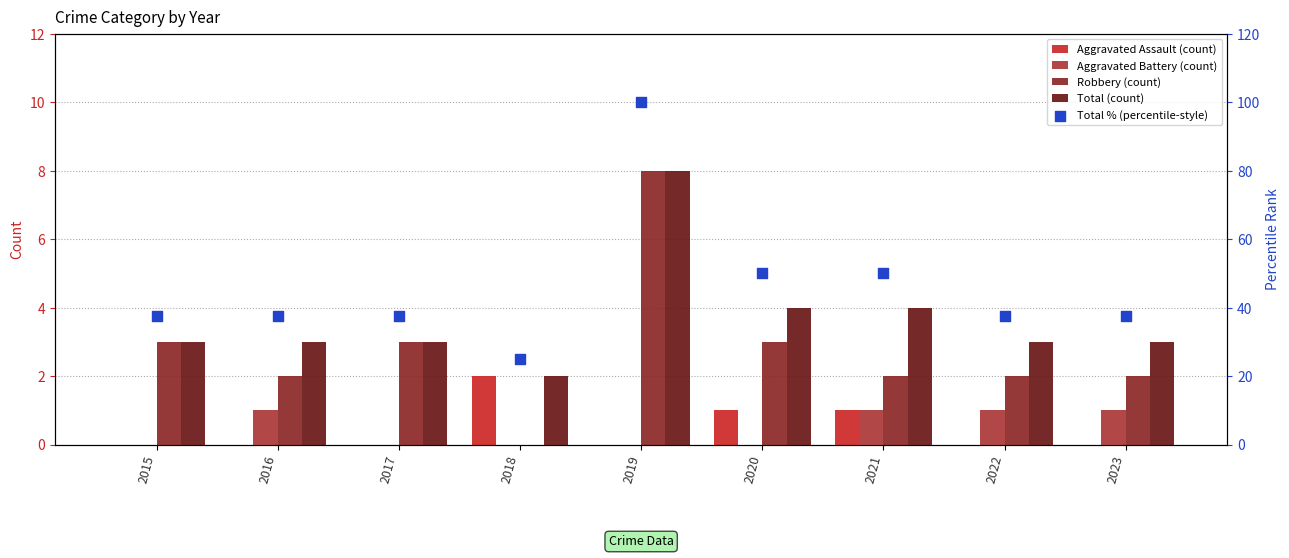

What is the total value across all series at 2023?

43.5